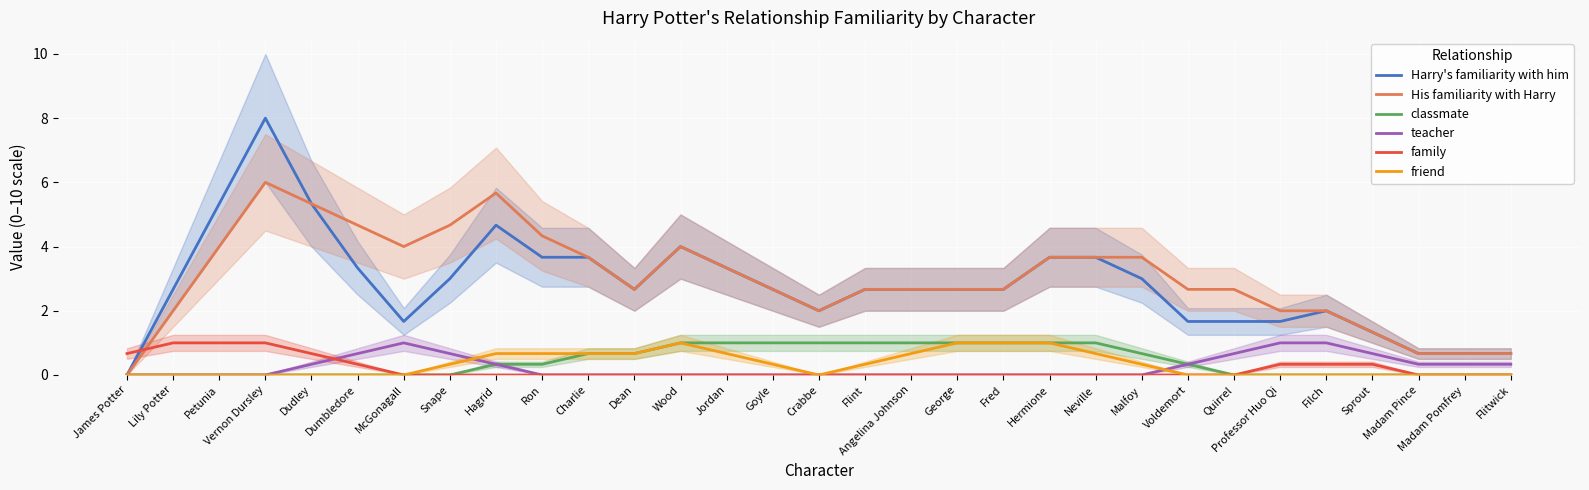

Between Goyle and Quirrel, which is larger?

Goyle